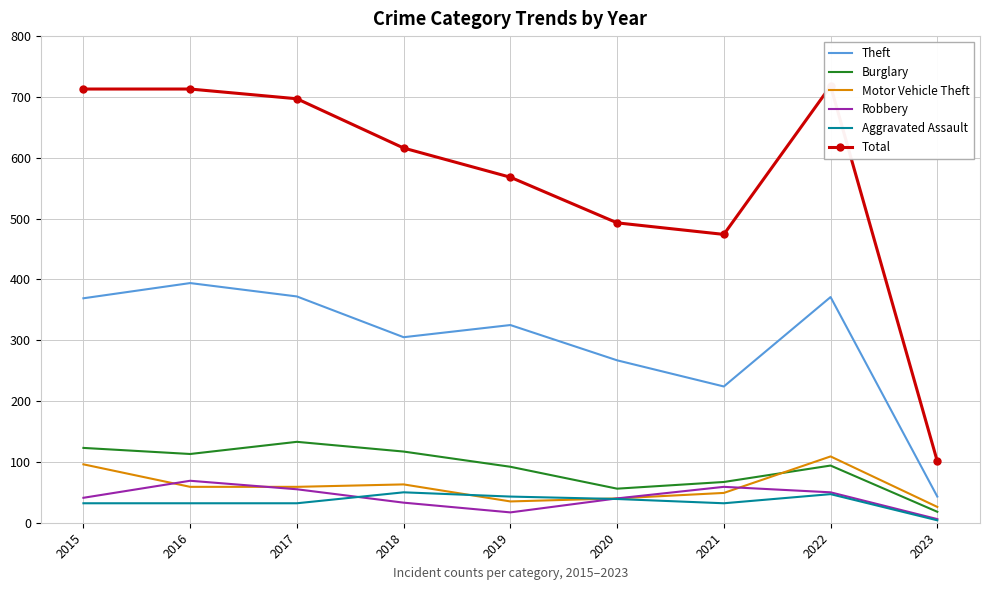

Where is the first local minimum for Motor Vehicle Theft?

2019